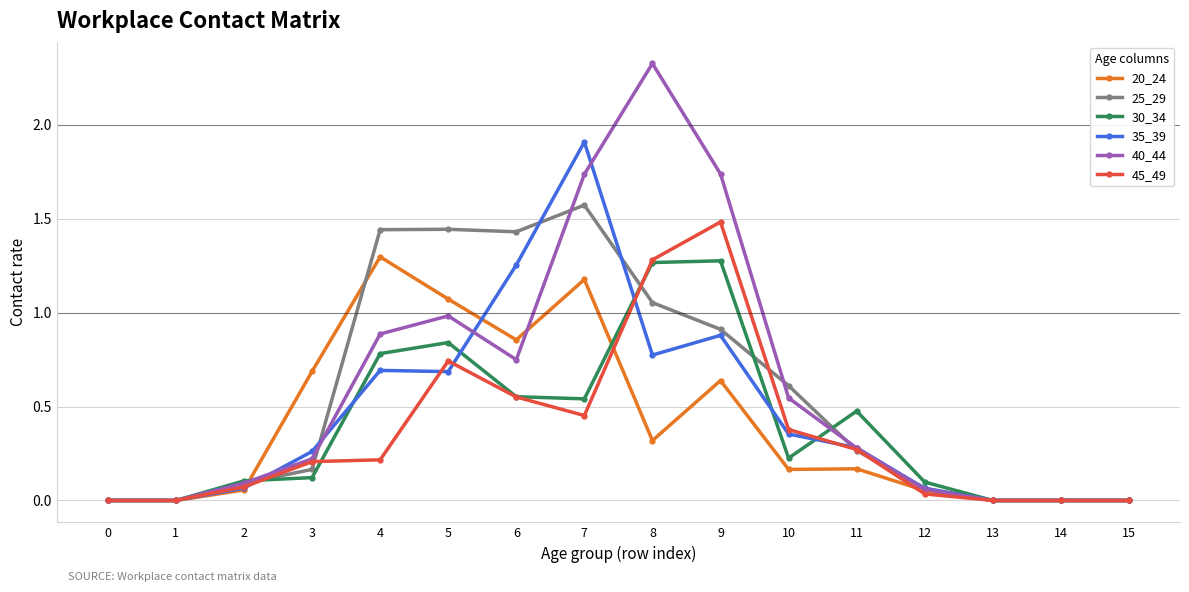

At which category is the sum across all series the highest?

7